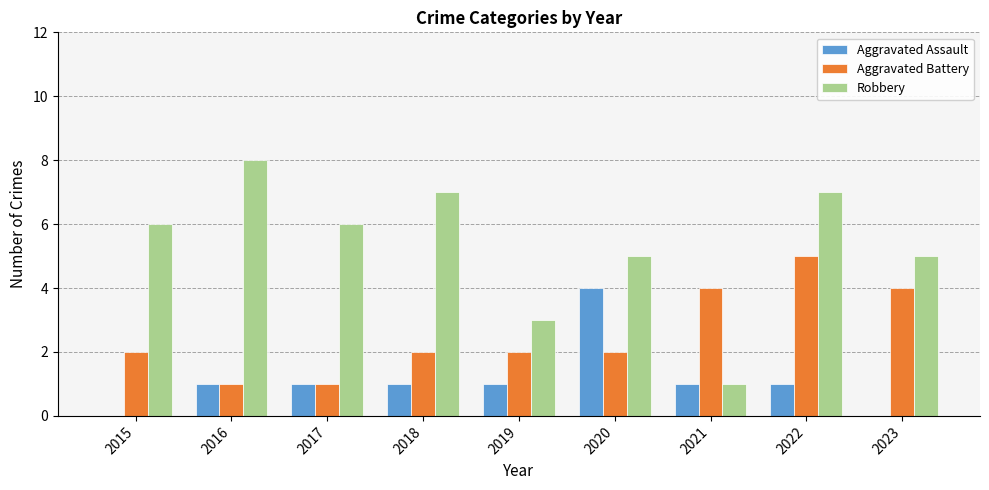

Which series has the largest total across all categories?

Robbery